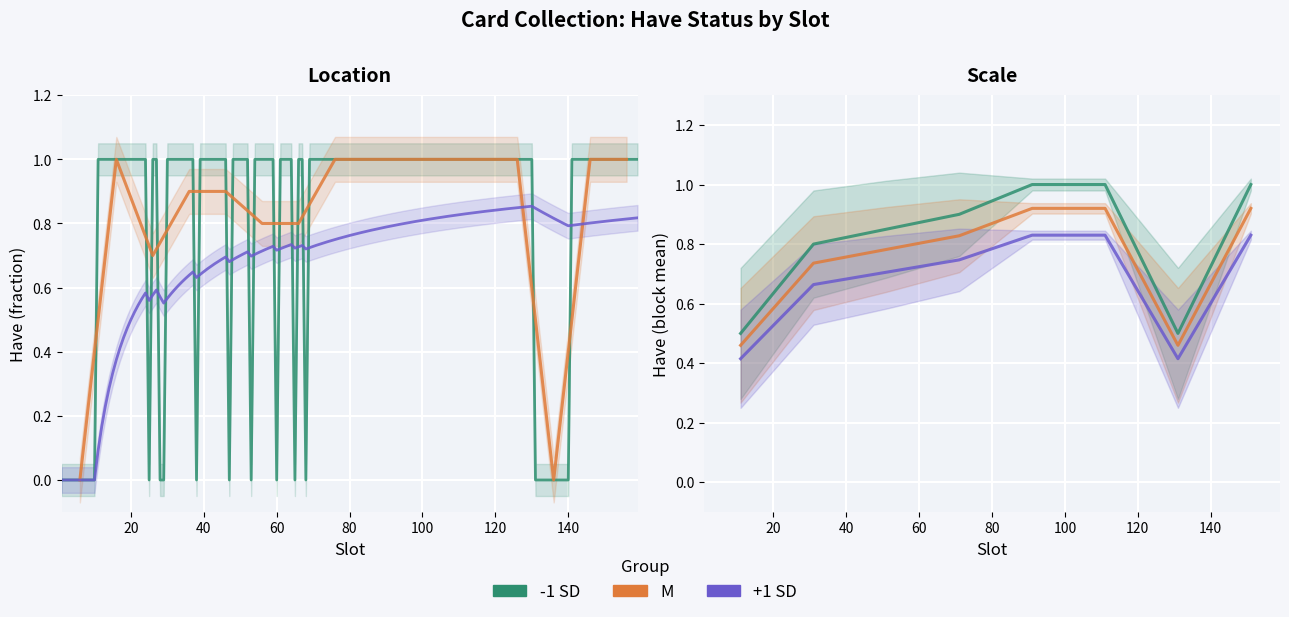

Rank the series at 20 from lowest to highest value.

+1 SD, M, -1 SD